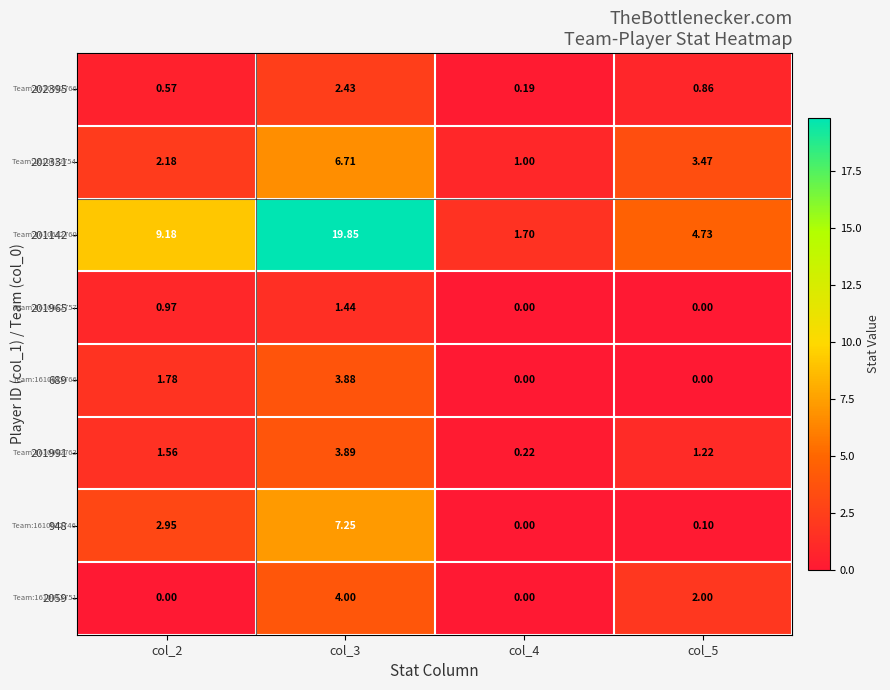

At col_3, list the series in order from largest to smallest.

201142, 948, 202331, 2059, 201991, 689, 202395, 201965